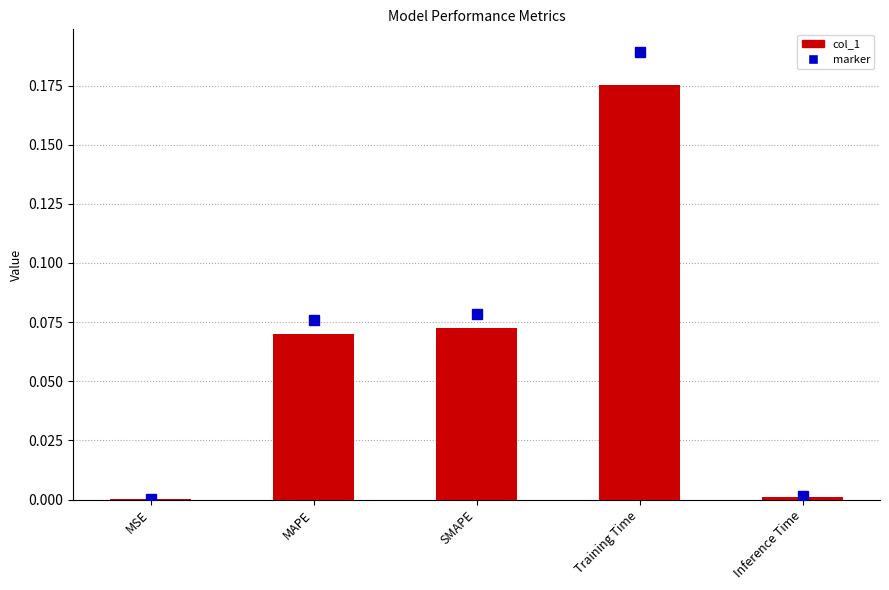

Which label corresponds to the largest value in the chart?

Training Time